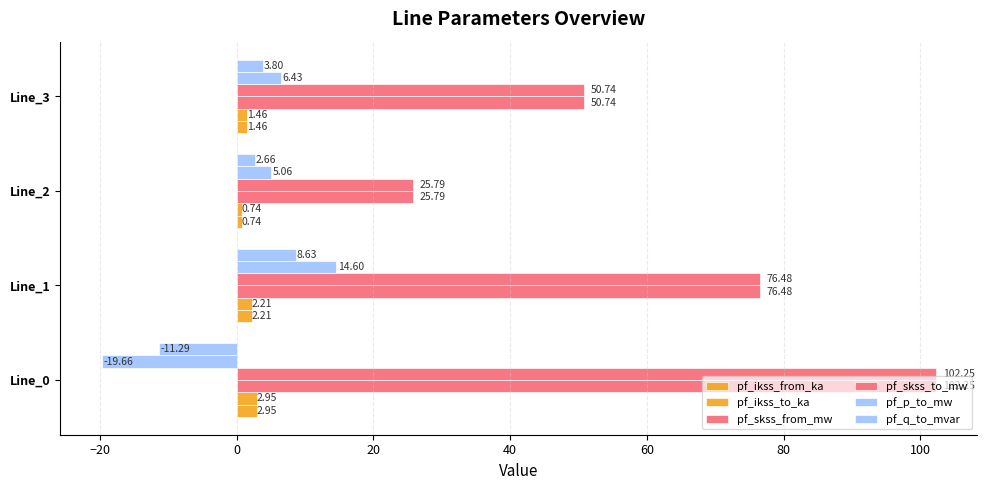

How many positive values does the pf_q_to_mvar series have?

3